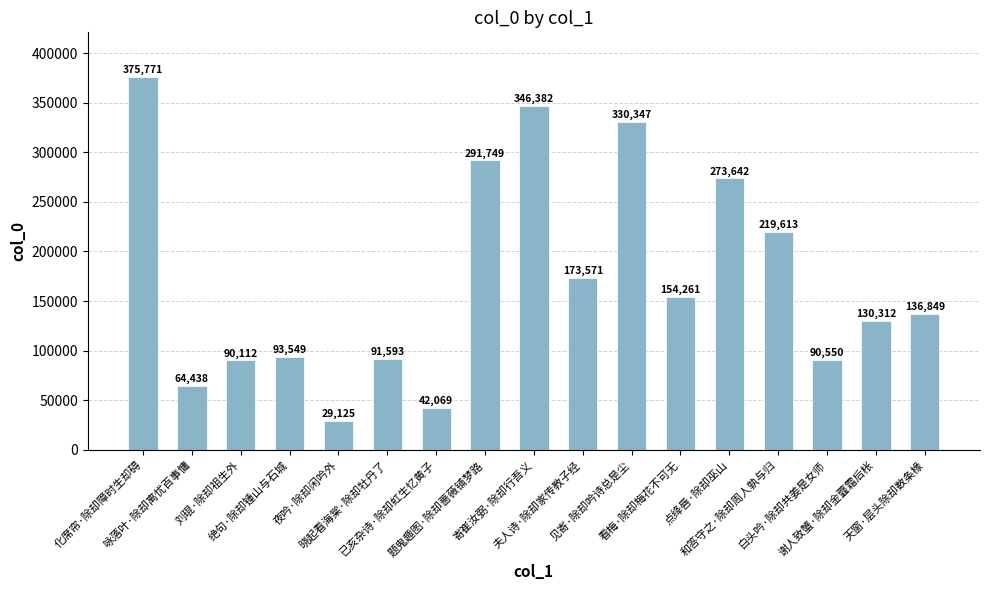

How many bars are there in total?

17